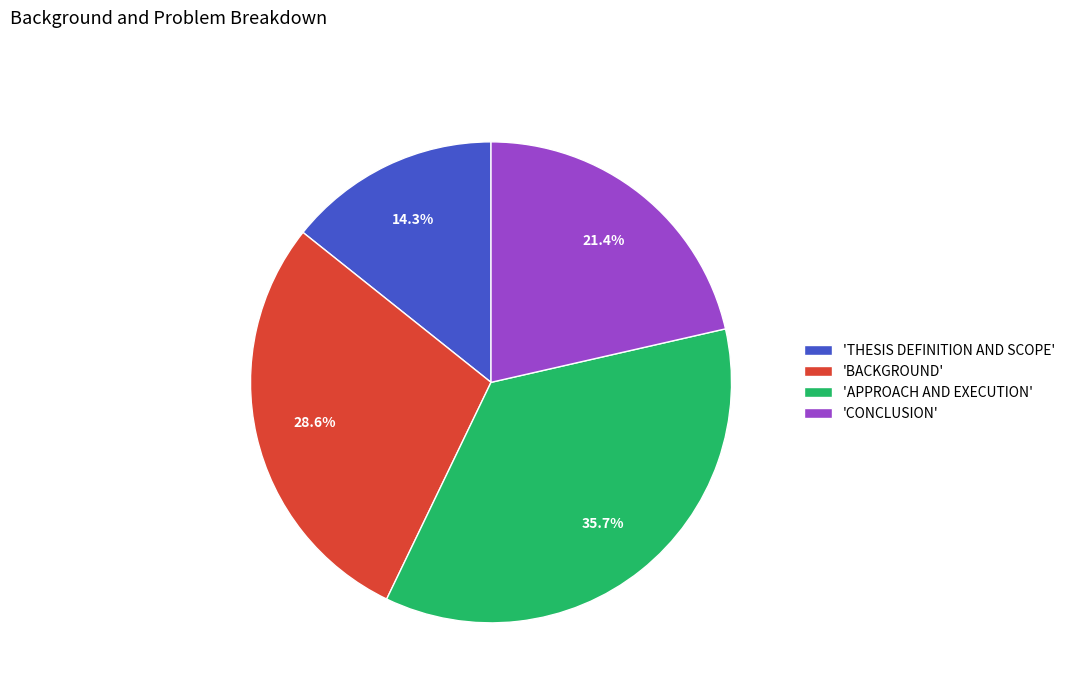

Rank the categories by value from highest to lowest.

'APPROACH AND EXECUTION', 'BACKGROUND', 'CONCLUSION', 'THESIS DEFINITION AND SCOPE'